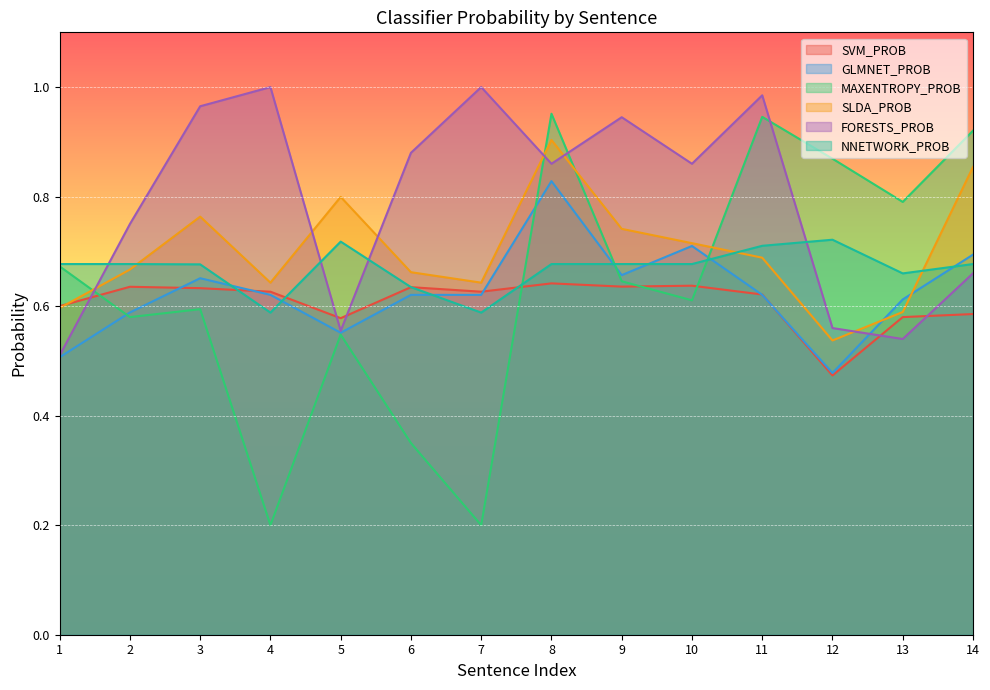

How many distinct data groups are displayed?

6